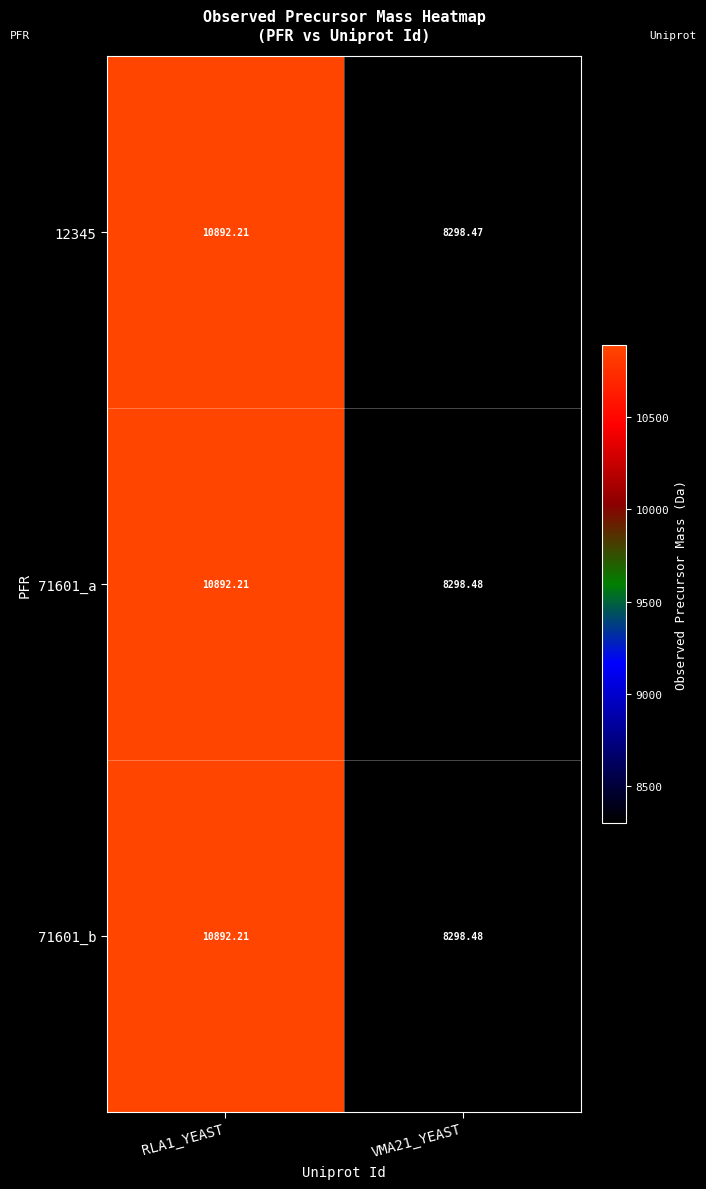

What is the total value across all series at RLA1_YEAST?

32676.6